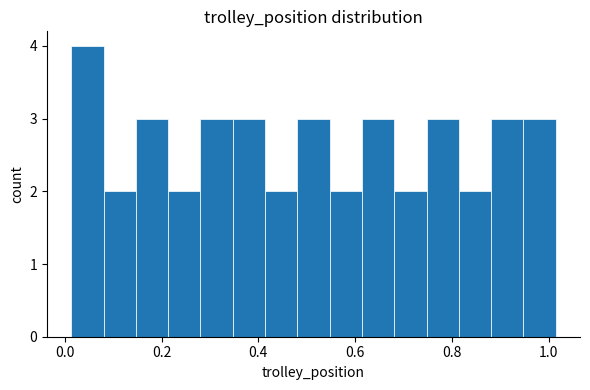

Read against the x-axis, roughly where is the centre of the tallest bar?

0.04